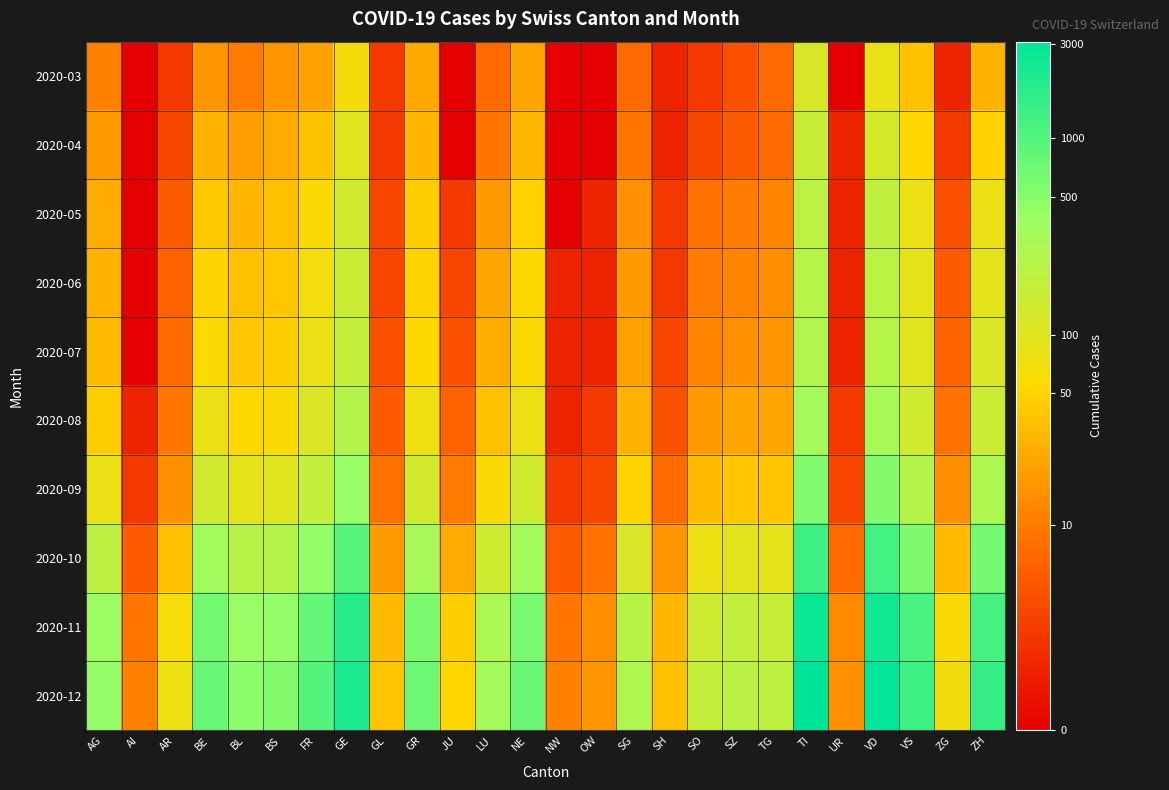

At how many categories does at least one series exceed 3?

22